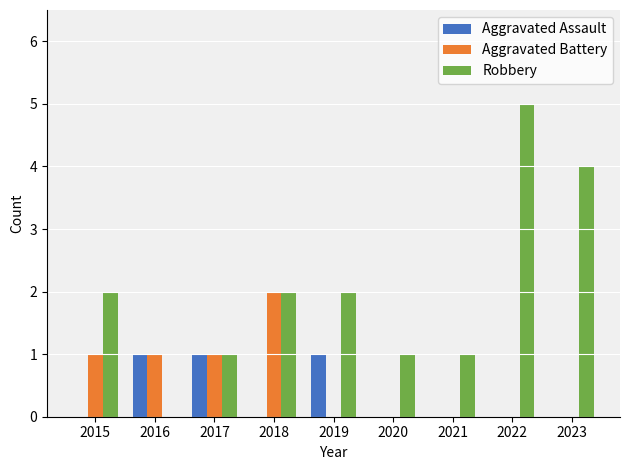

Which series has the widest spread of values?

Robbery